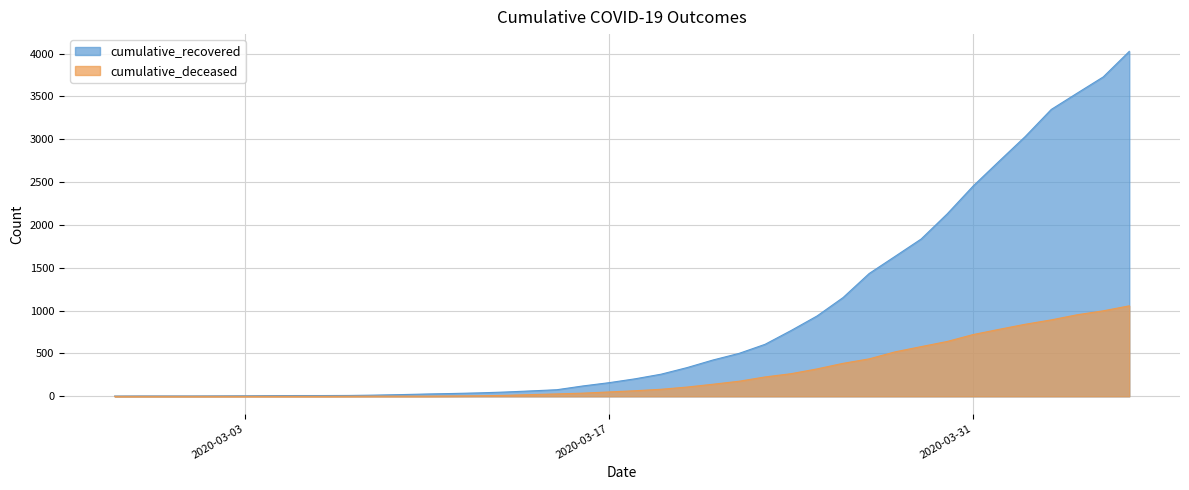

Which series has the largest total across all categories?

cumulative_recovered